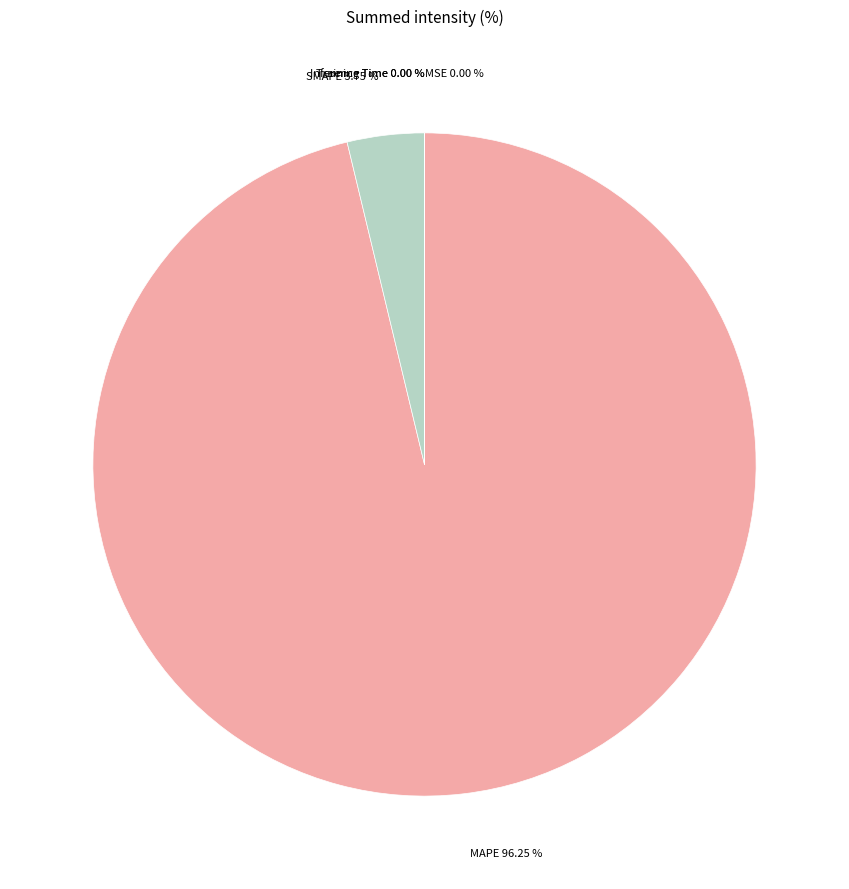

Is there a majority slice in this chart?

Yes